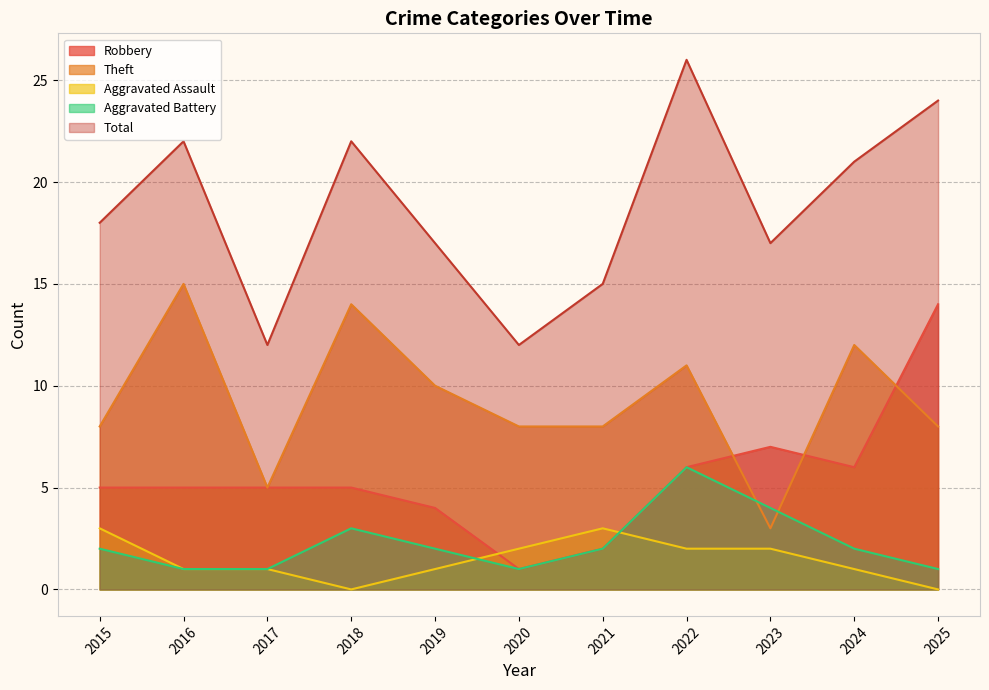

What is the difference between the maximum and minimum values in the Theft series?

12